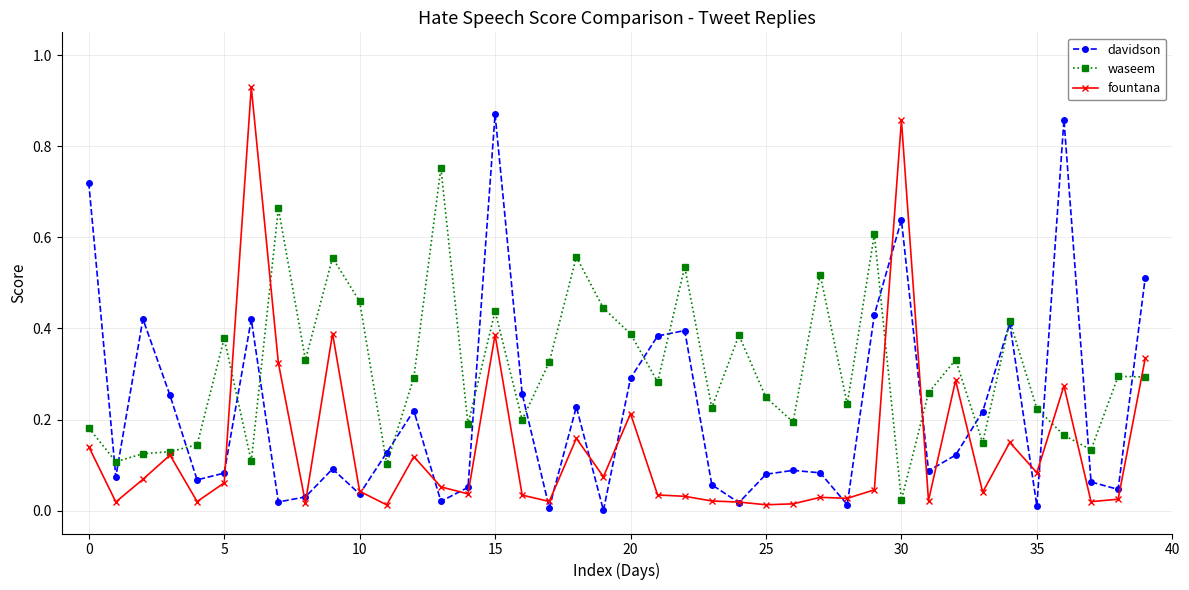

List the series in order of their overall mean, lowest first.

fountana, davidson, waseem